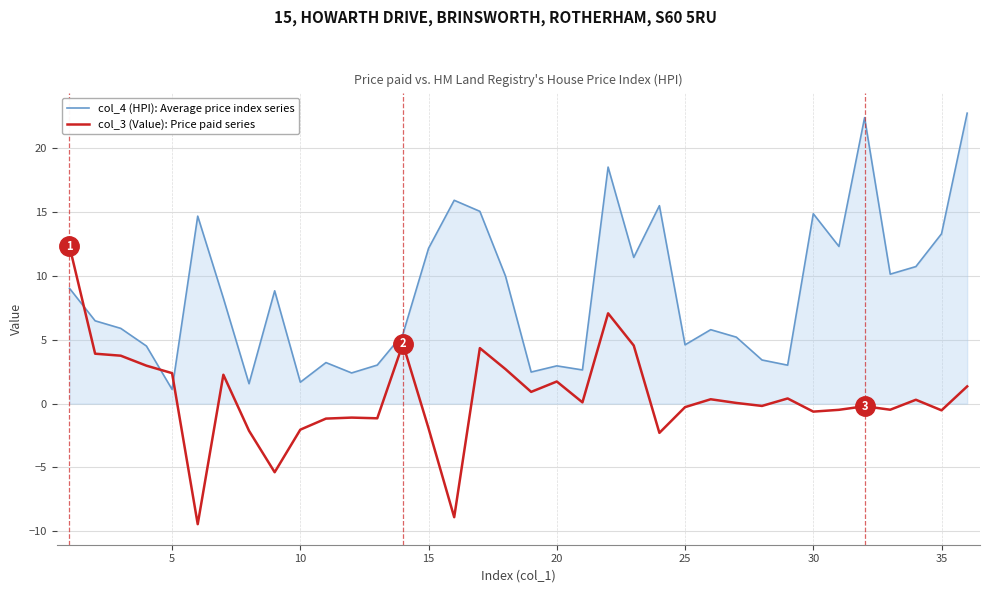

Rank the series by their average value, from highest to lowest.

col_4 (HPI): Average price index series, col_3 (Value): Price paid series